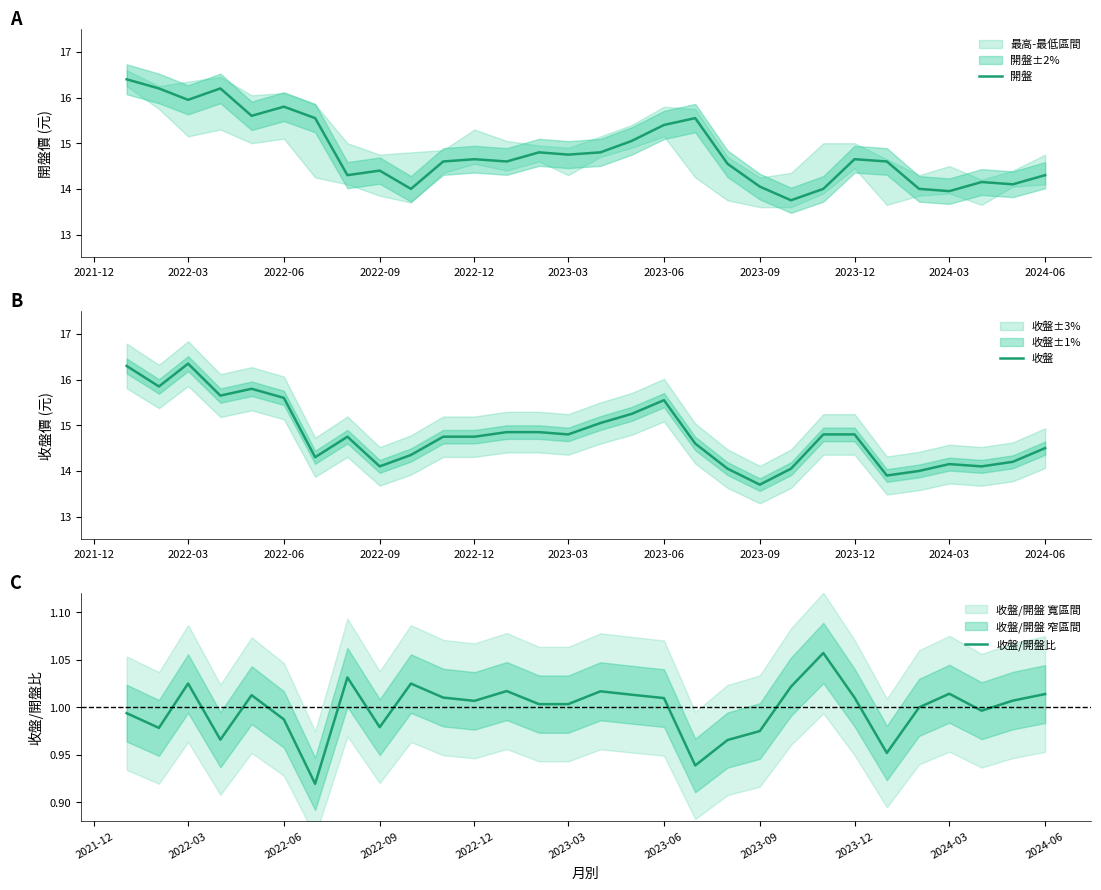

The value of 開盤 at 2022-06 is 15.8. True or false?

True